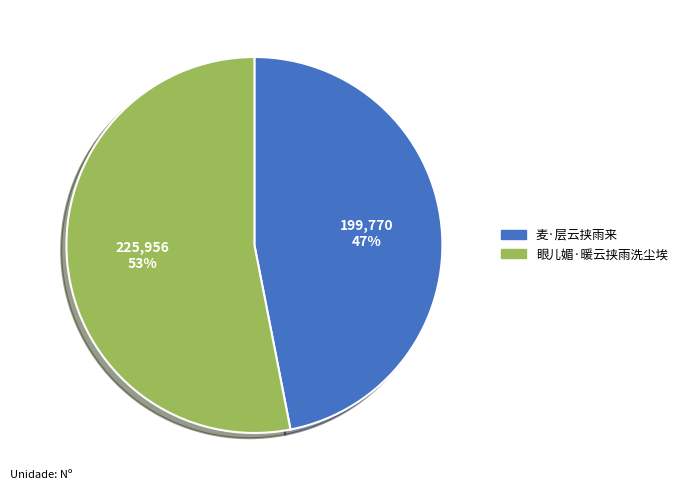

Which has a higher value, 麦·层云挟雨来 or 眼儿媚·暖云挟雨洗尘埃?

眼儿媚·暖云挟雨洗尘埃